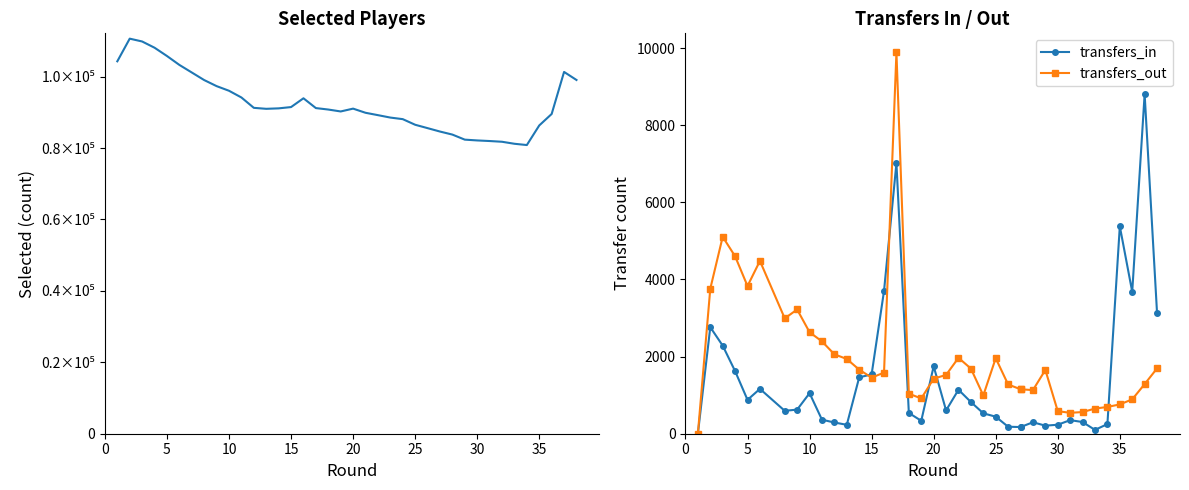

The value of selected at 27 is 23419. True or false?

False